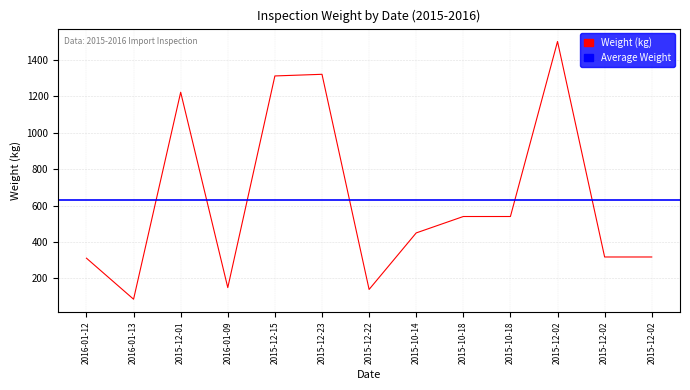

How many data points are less than 450?

6